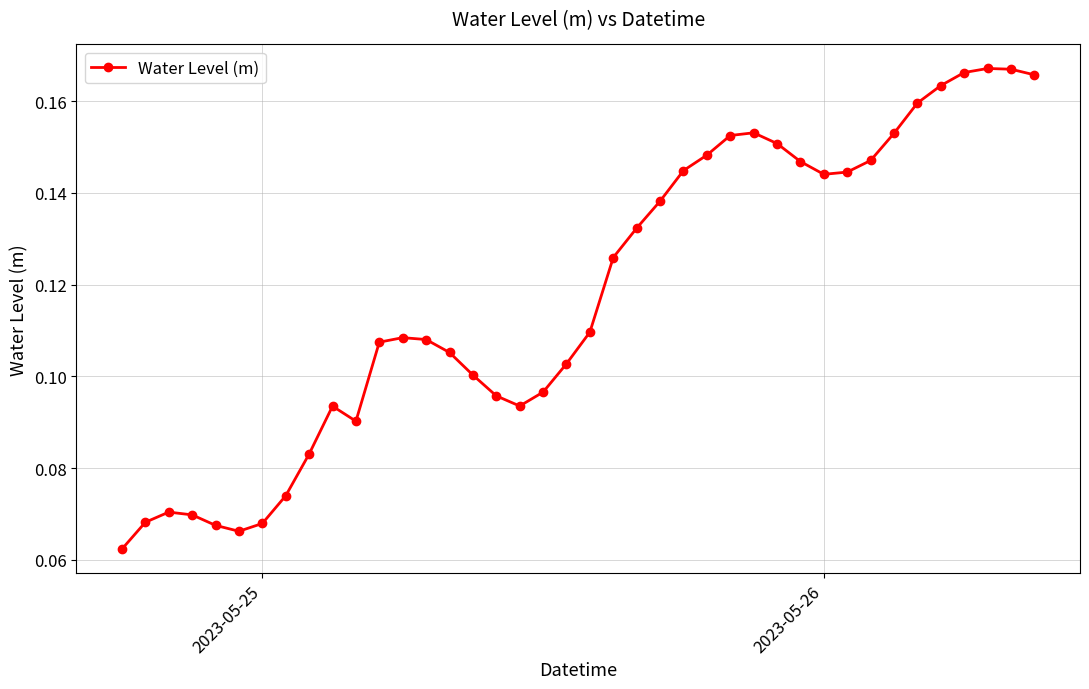

Count the values in the range 0 to 1.

40